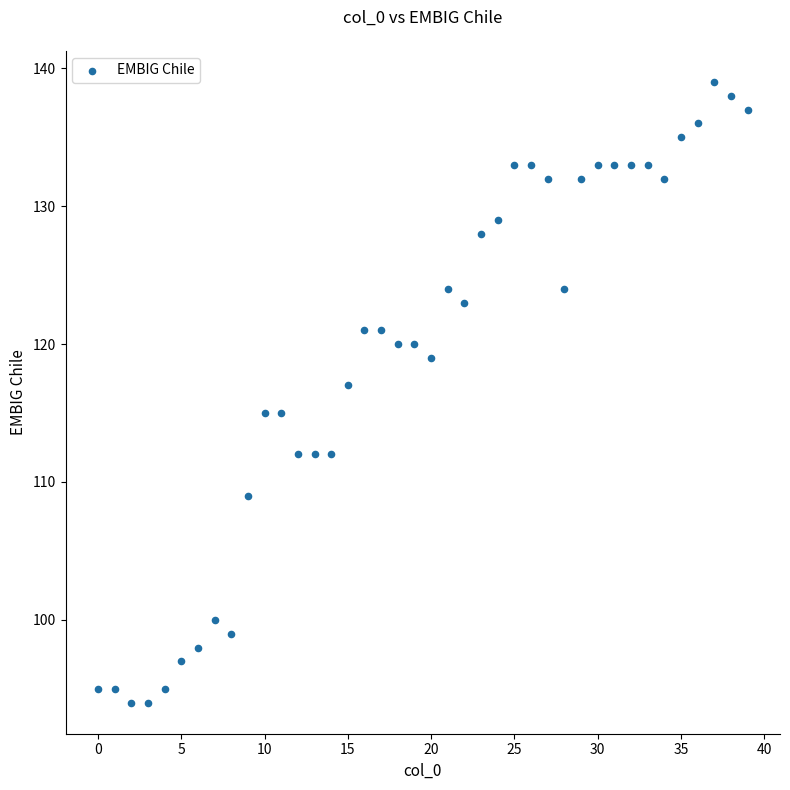

How many points are shown in the scatter plot?

40